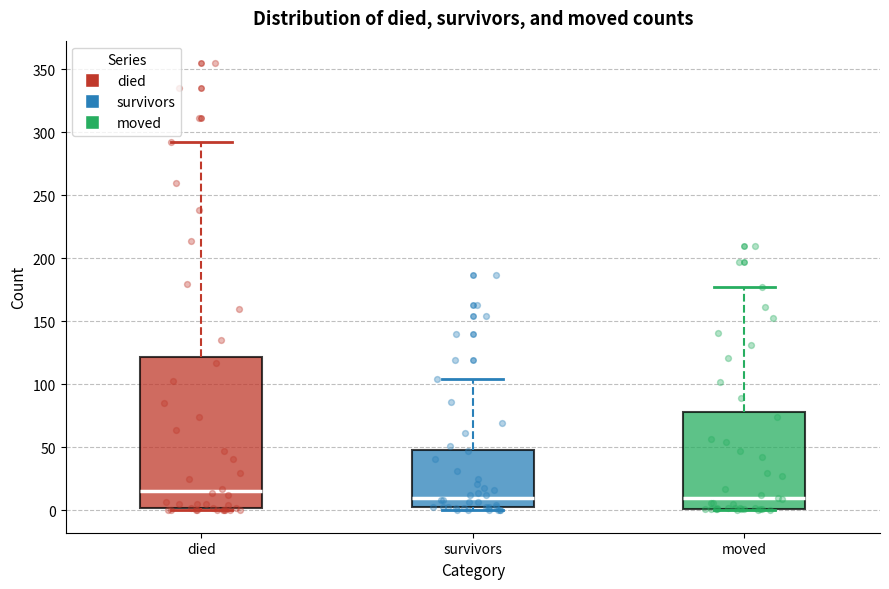

Where does the median line of the box for moved sit on the y-axis? The values are not printed on the chart, so give them approximately, as read against the axis.

10